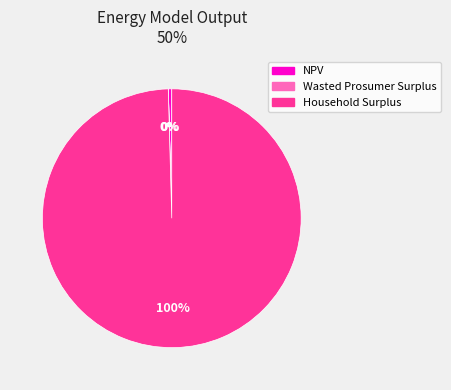

Which slice represents more than half of the pie?

Household Surplus